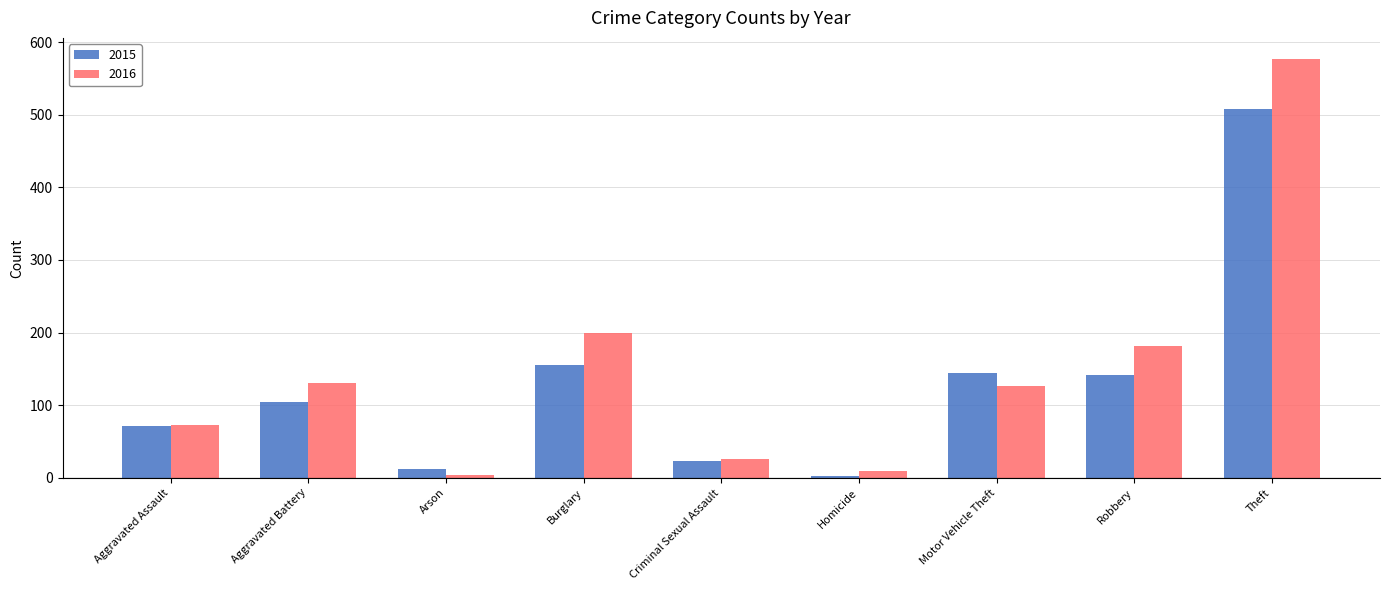

What is the difference between the second highest and minimum values in the 2016 series?

196